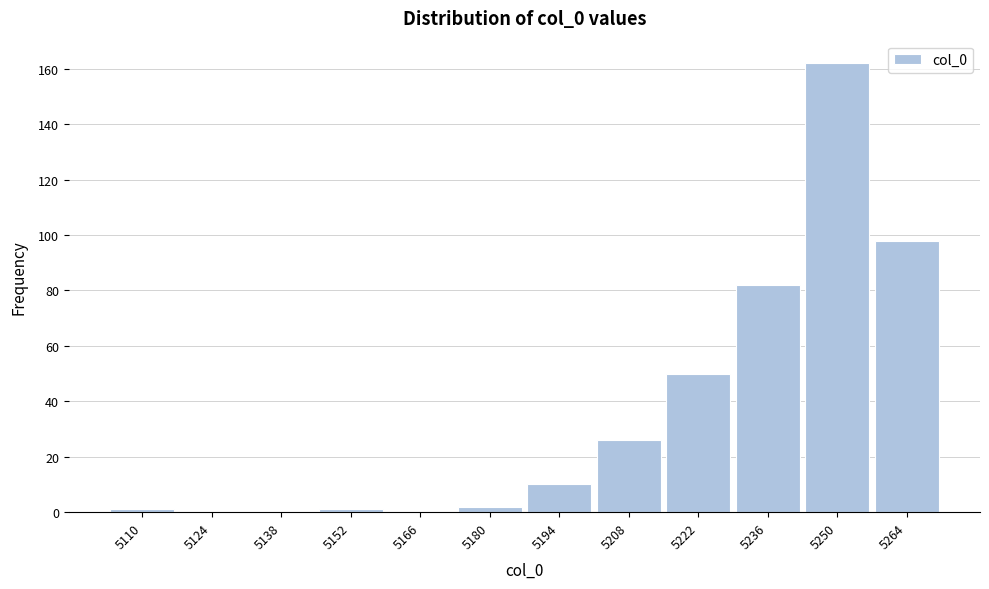

Reading right to left, what are all the values shown in this chart?

5264=98	5250=162	5236=82	5222=50	5208=26	5194=10	5180=2	5166=0	5152=1	5138=0	5124=0	5110=1